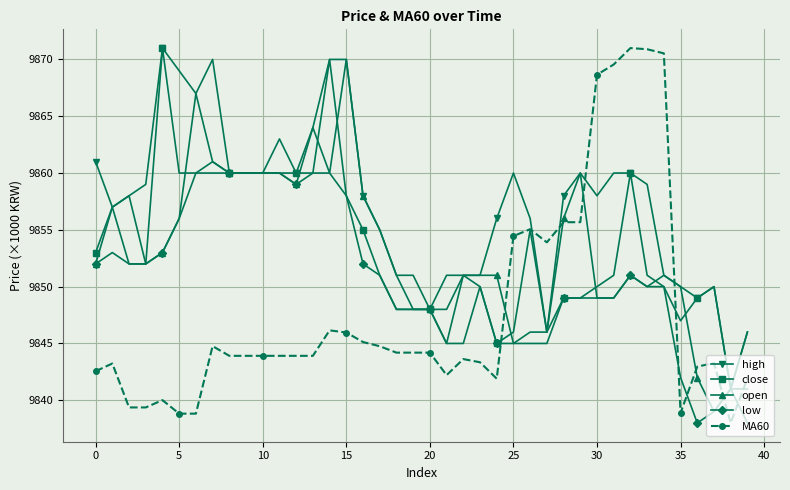

How many data points does each series have?

40